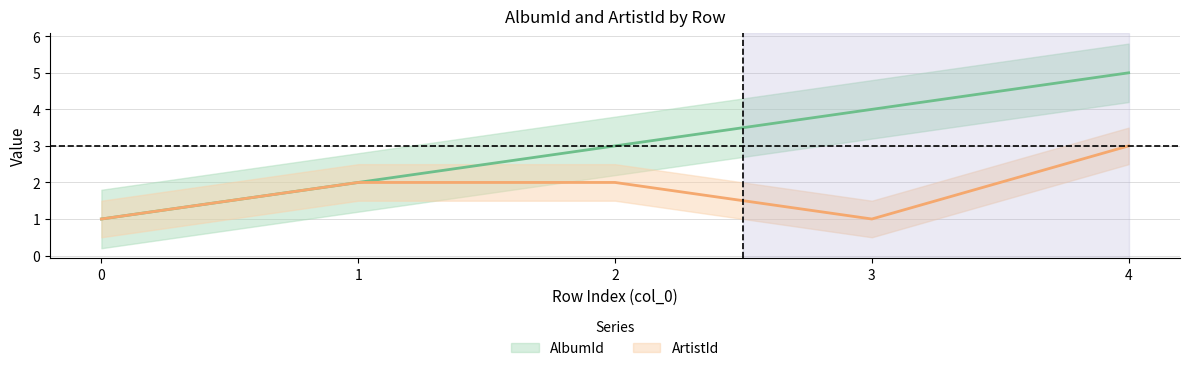

Is the value of AlbumId at 3 greater than the value of ArtistId at 3?

Yes